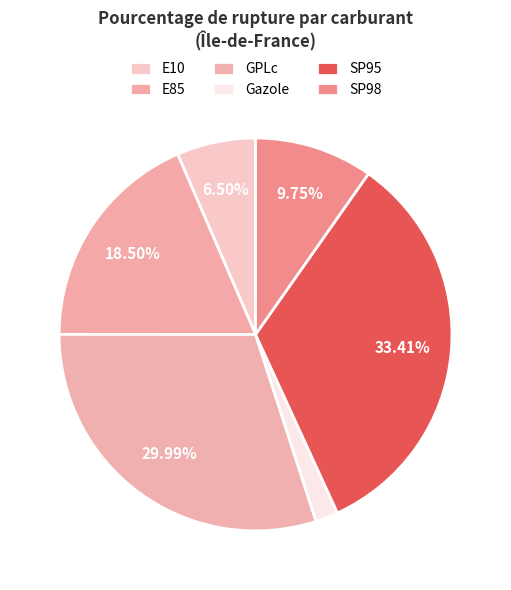

How many segments does this pie chart have?

6